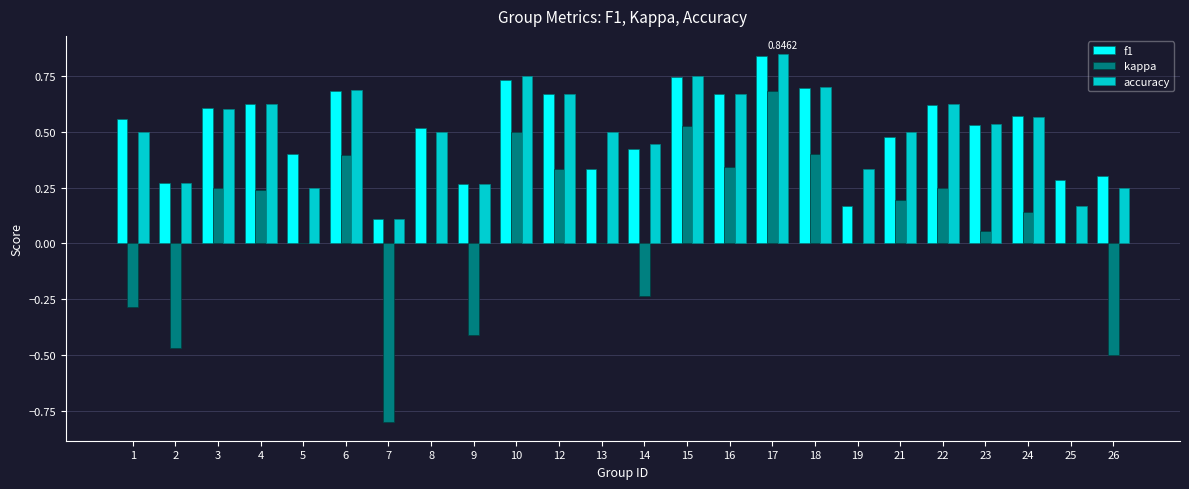

Which series has the largest range (max minus min)?

kappa